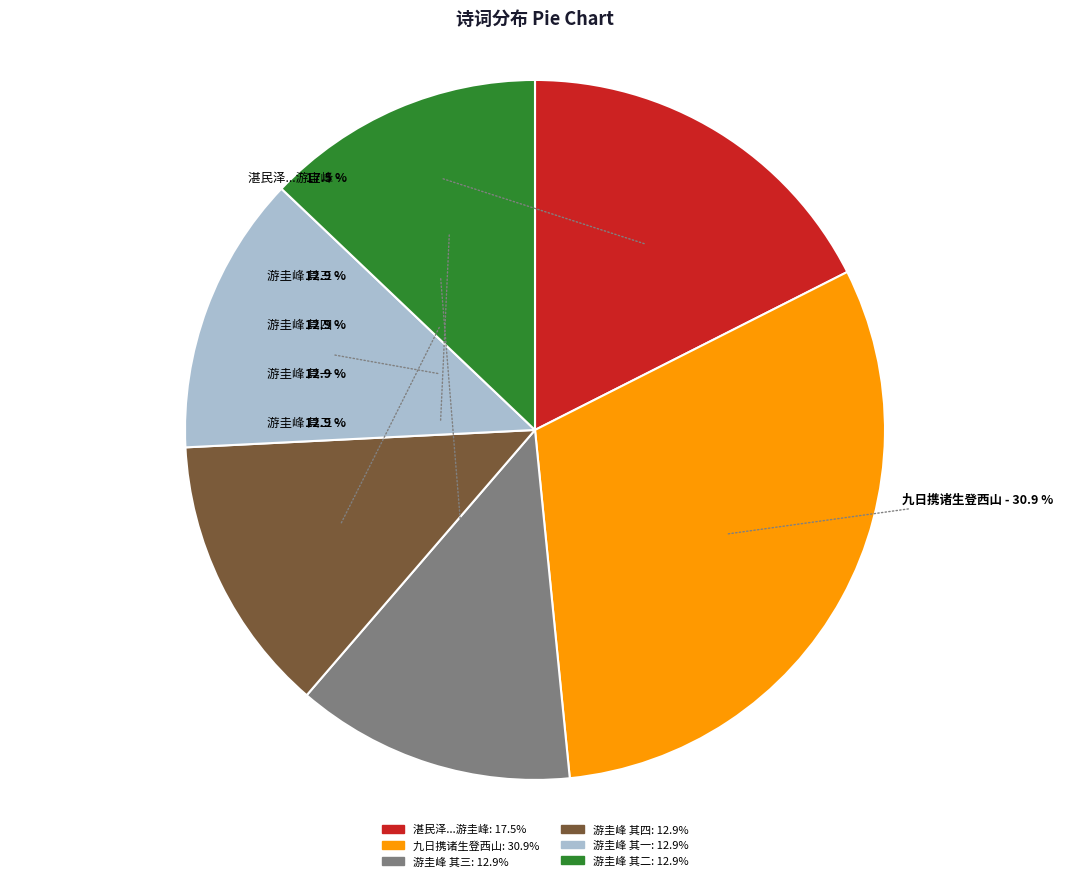

Does 九日携诸生登西山 represent more than half of the total?

No